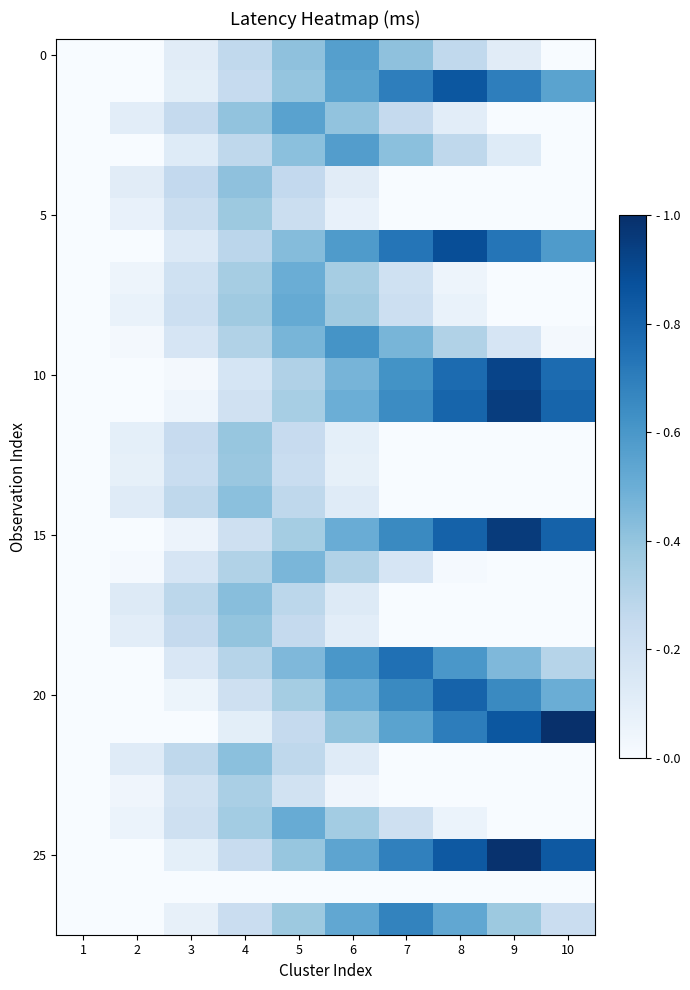

At which category is the sum across all series the highest?

5